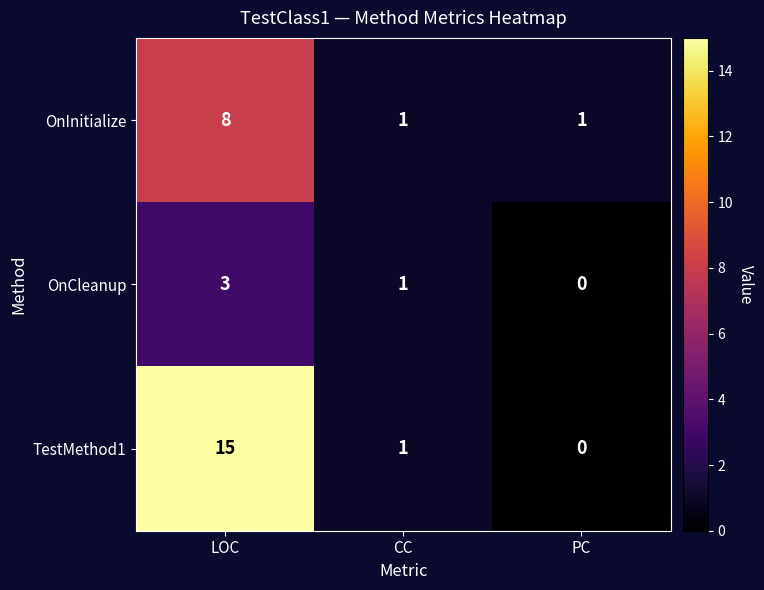

What is the sum of the OnCleanup values at LOC and PC?

3